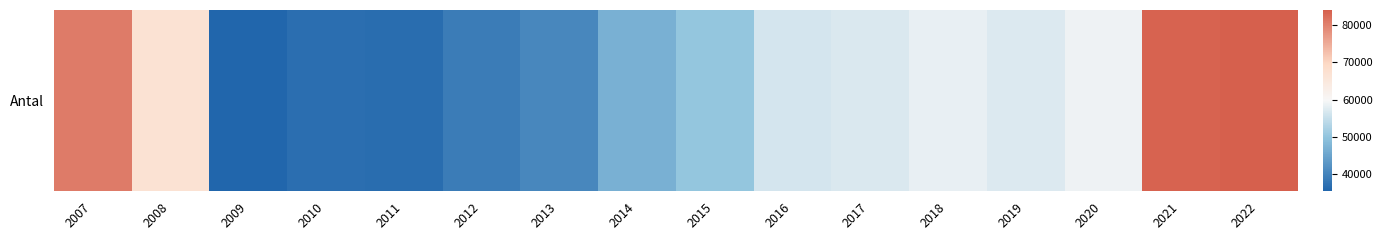

What value does the data have at 2014, to the nearest 100?

46900